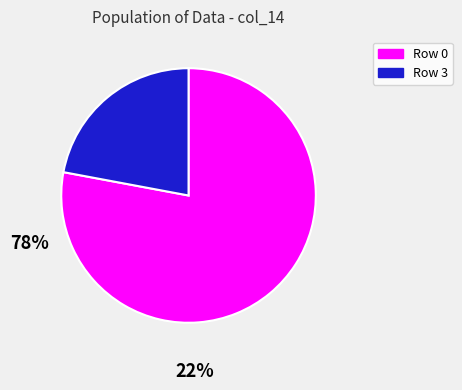

True or false: Row 0 accounts for 78% of the total.

True